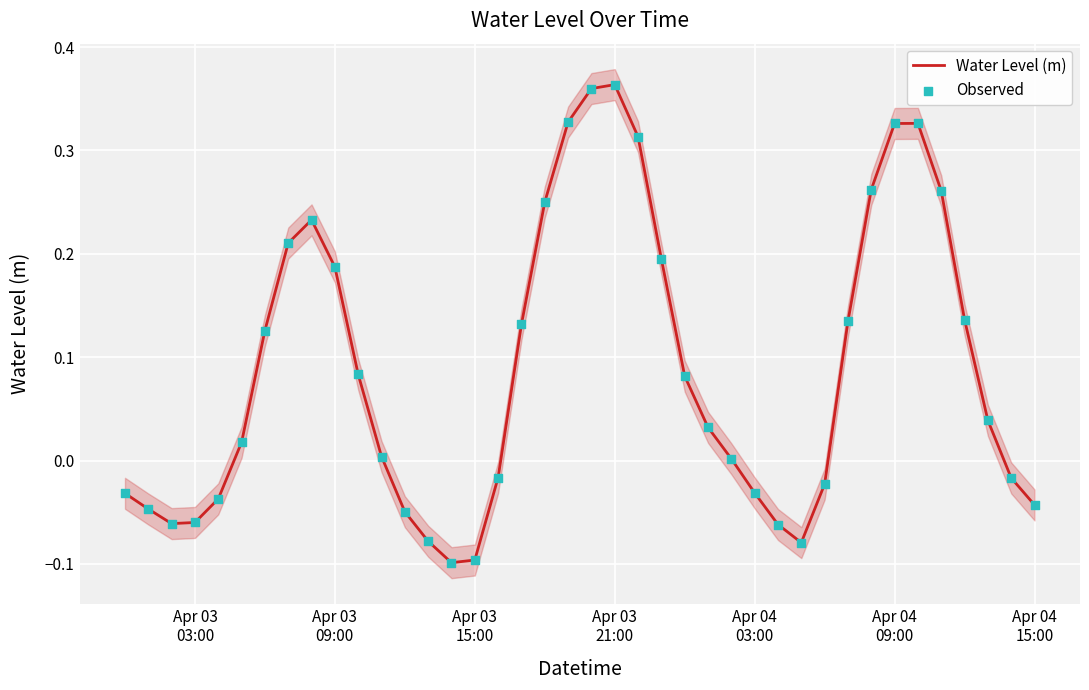

At how many categories does at least one series exceed 0?

24